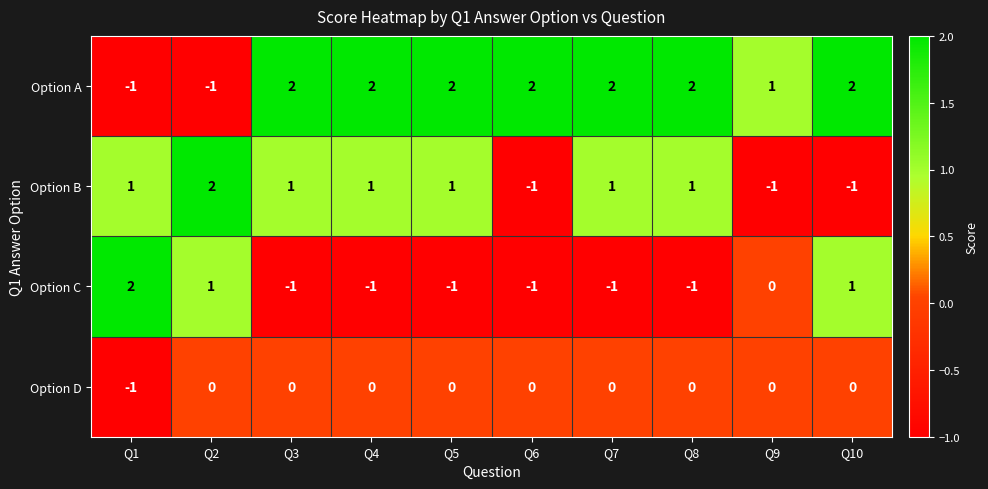

How many Option A values are between 1 and 2?

8